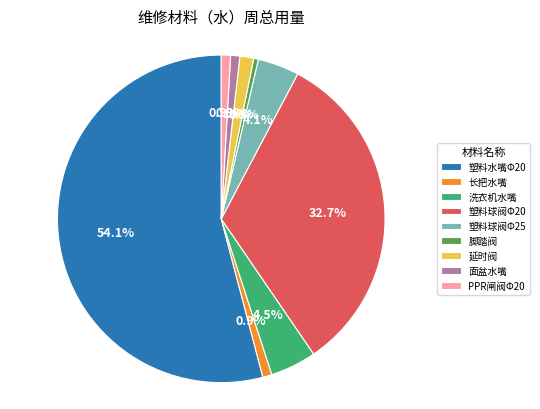

What is the ratio of the value at 塑料水嘴Φ20 to the value at 脚踏阀?

119.0